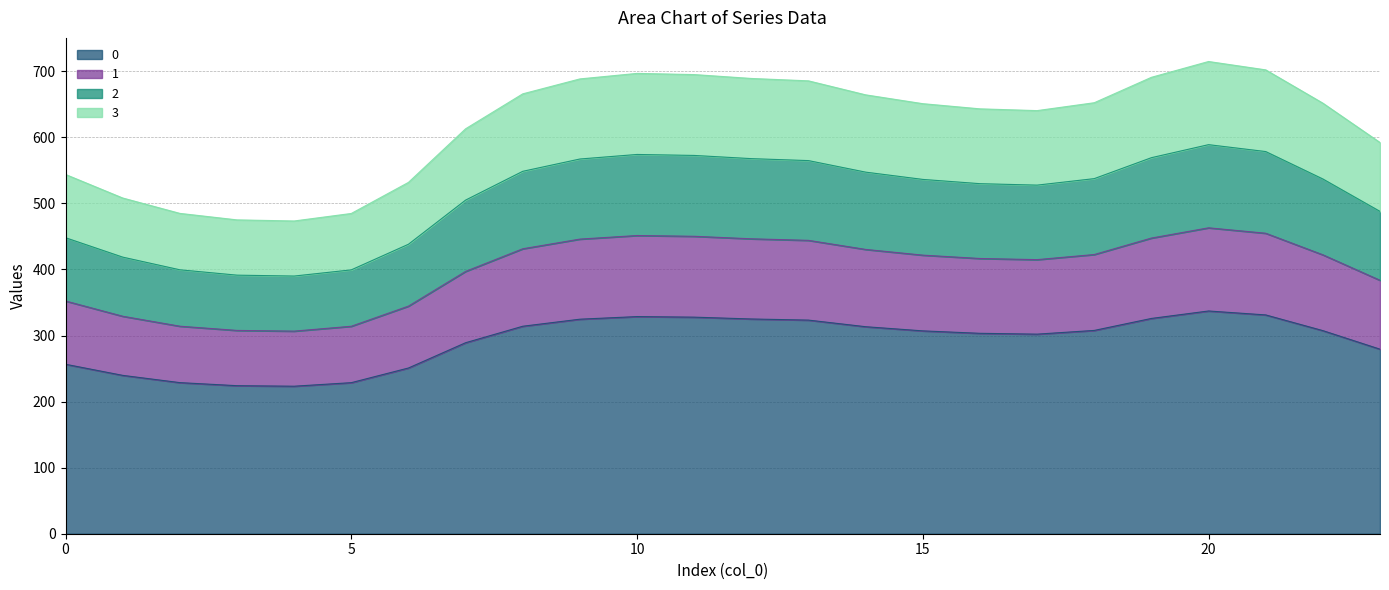

True or false: 1 has more than 1 interior local peaks.

True